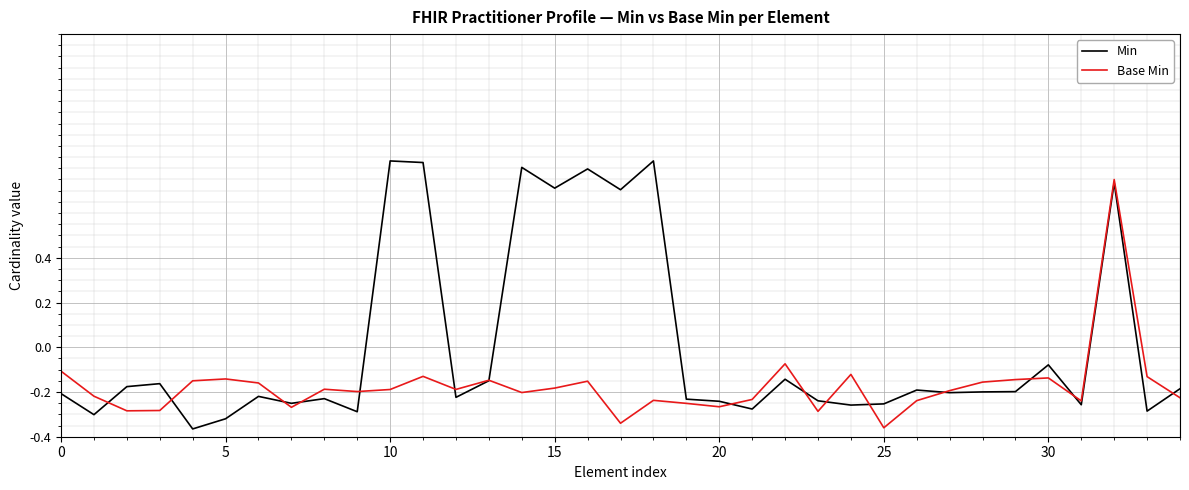

Which series has the widest spread of values?

Min